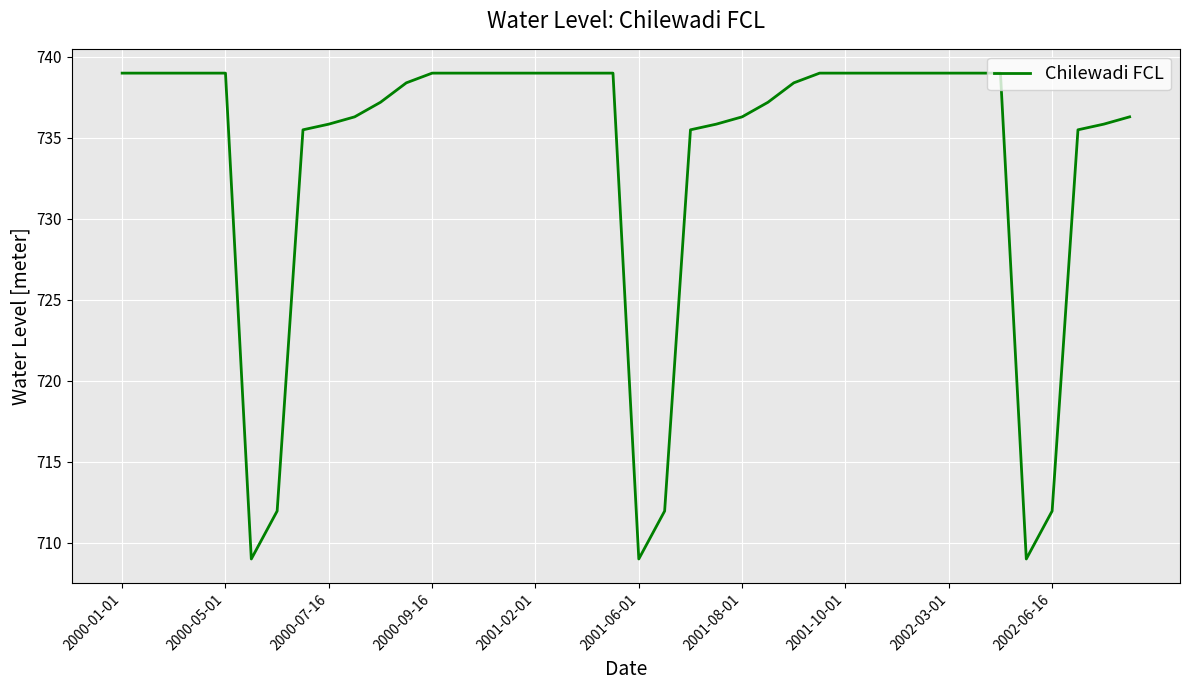

What is the greatest value displayed?

739.0